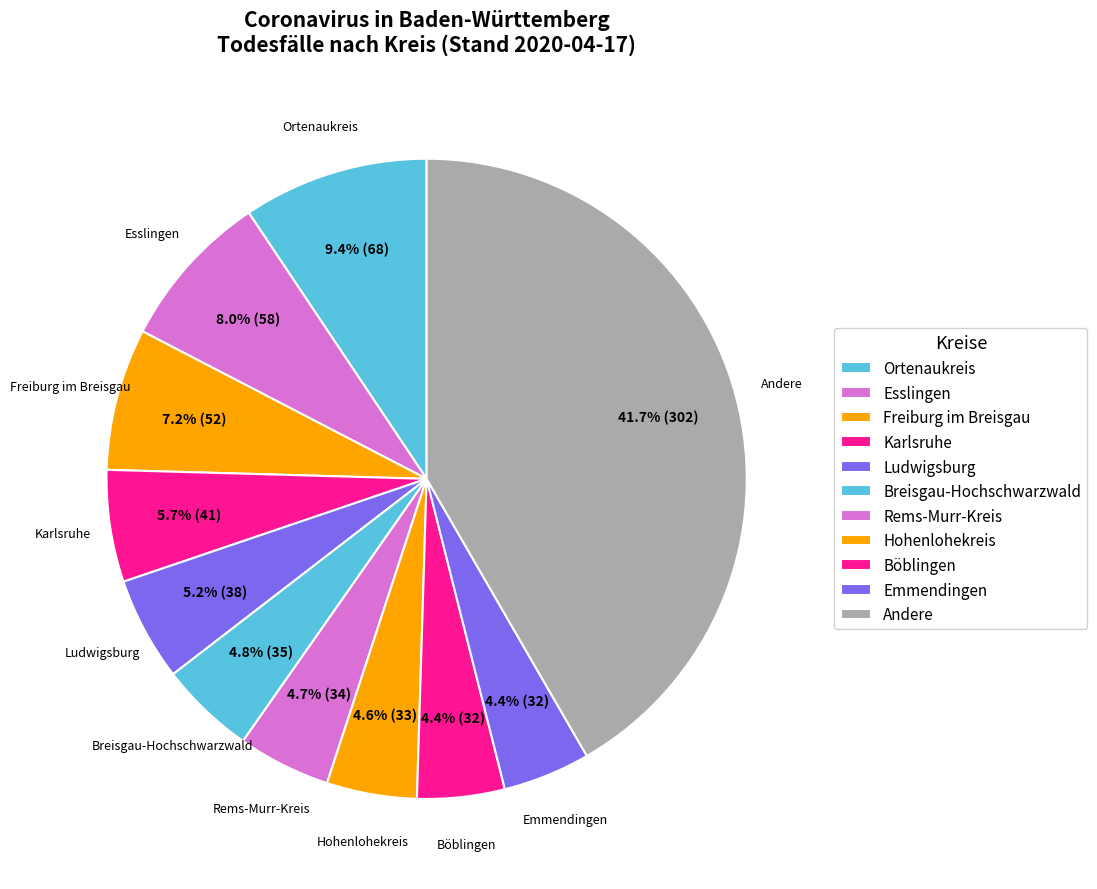

To the nearest percent, what is the average slice percentage?

9%